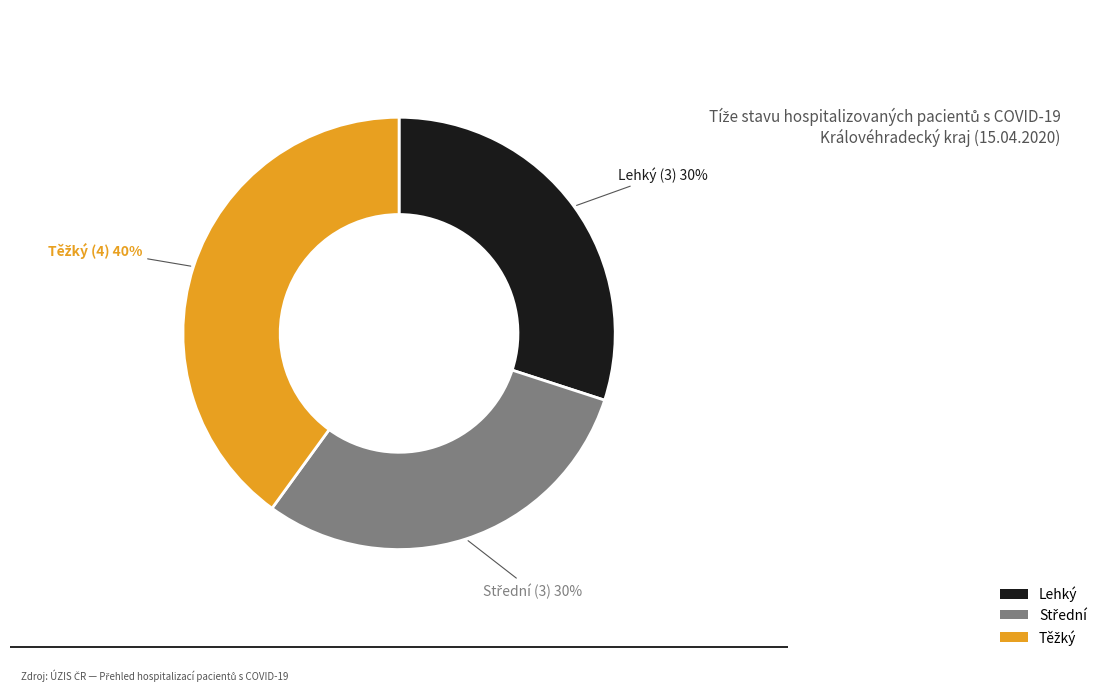

How many segments does this pie chart have?

3